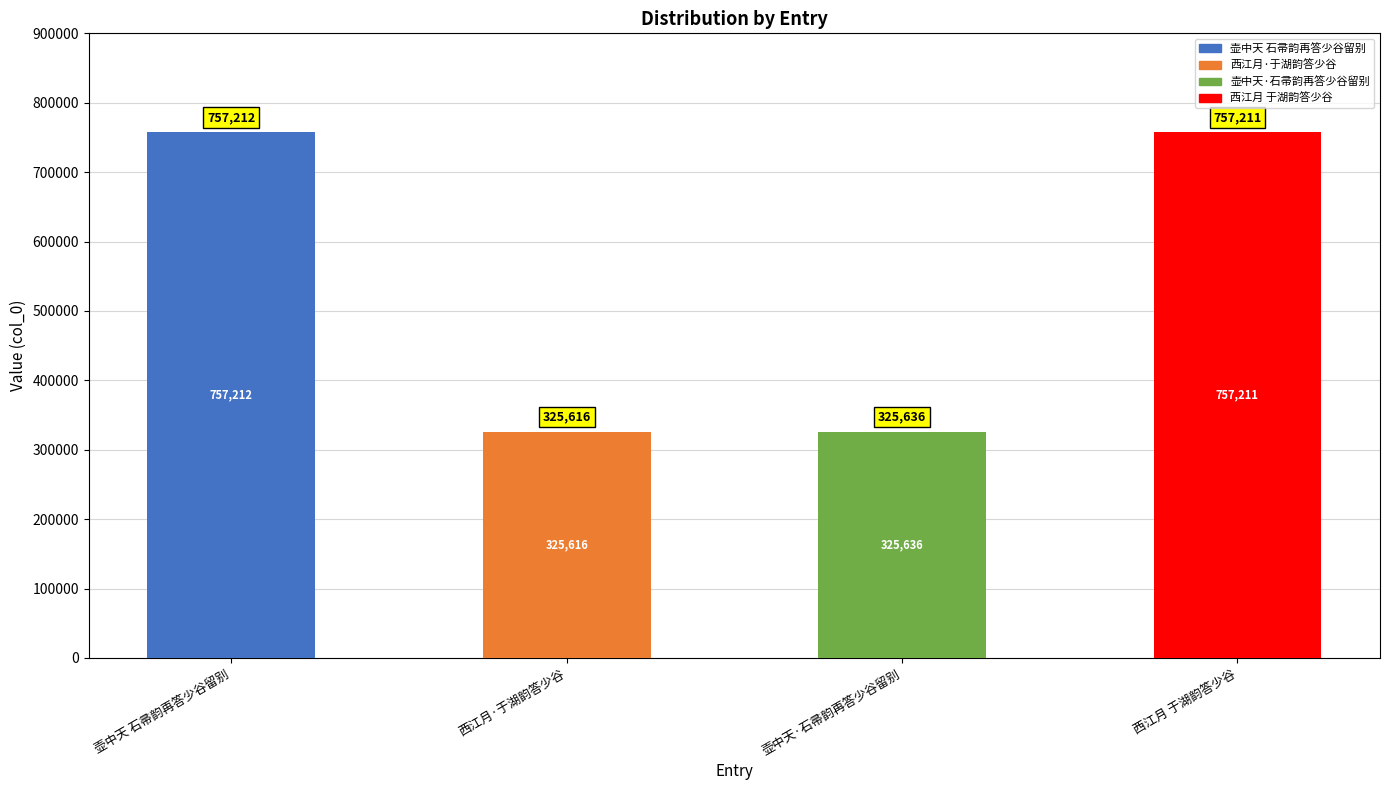

At which label does the data first exceed 757211?

壶中天 石帚韵再答少谷留别